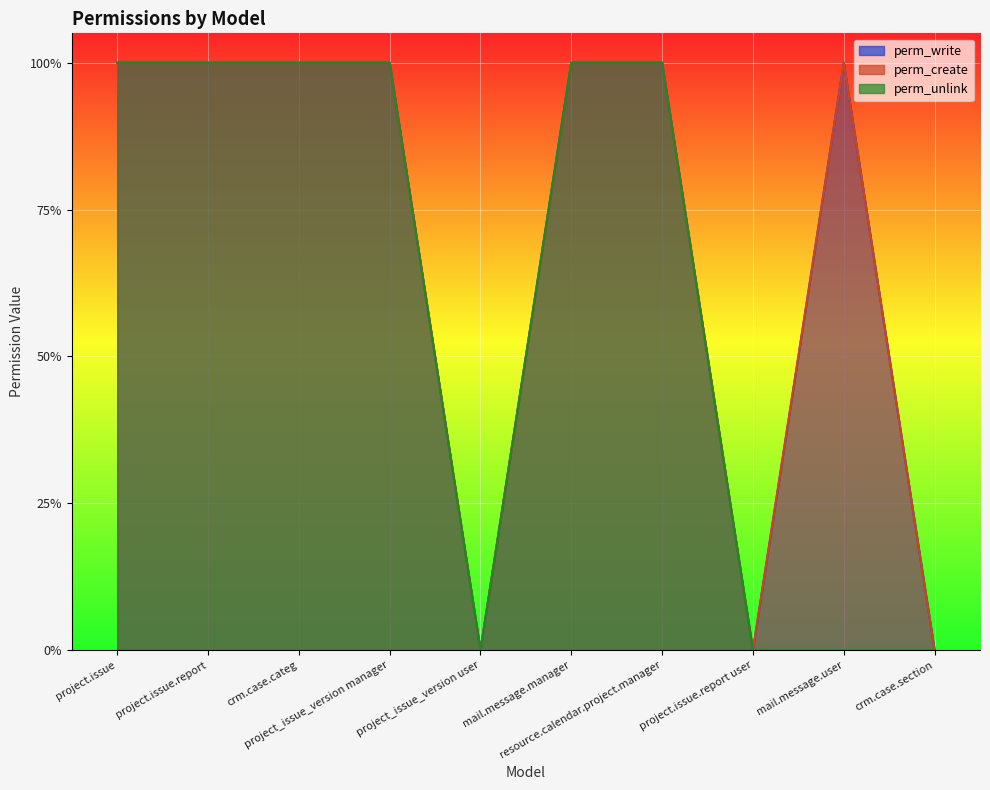

At project_issue_version manager, list the series in order from smallest to largest.

perm_write, perm_create, perm_unlink